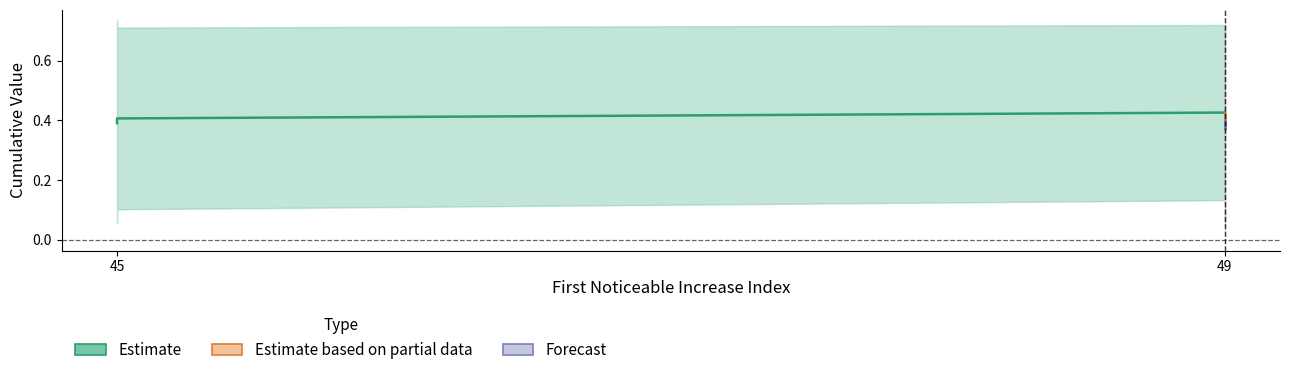

The value of First_Noticeable_Increase_Cumulative_Value at 49 is 0.0. True or false?

False